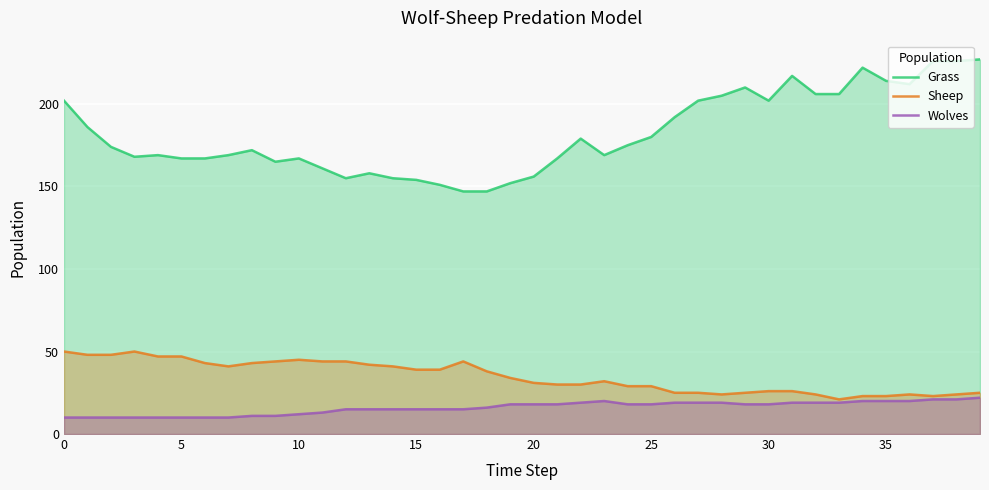

At how many categories does at least one series exceed 130?

40